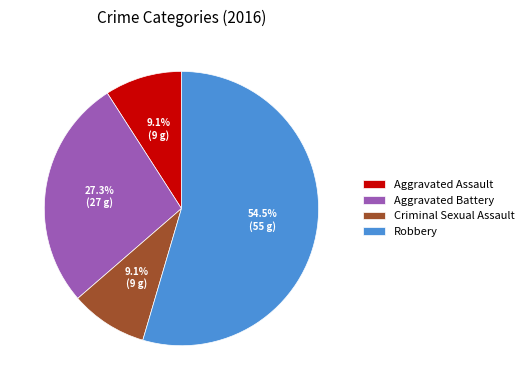

To the nearest percent, what percentage of the pie is Aggravated Battery?

27%